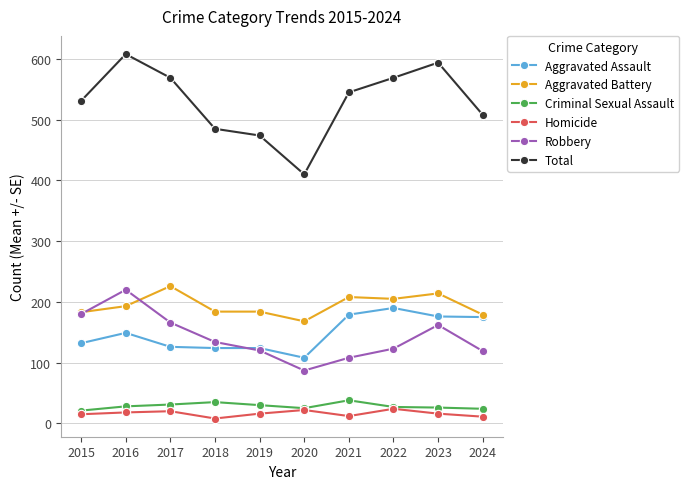

What is the value of the Aggravated Battery point at the 2nd from the left?

193